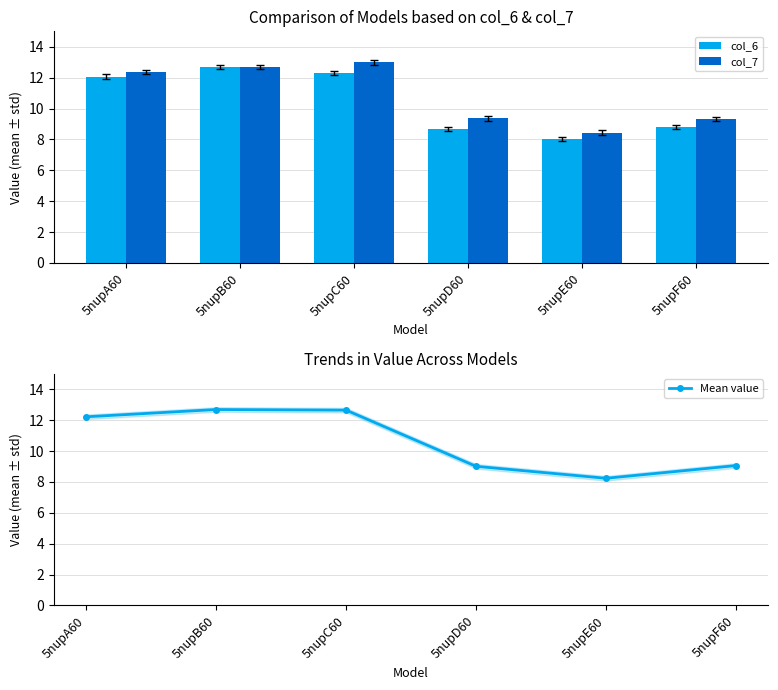

What is the value of the Mean value bar at the 5th from the left?

8.2